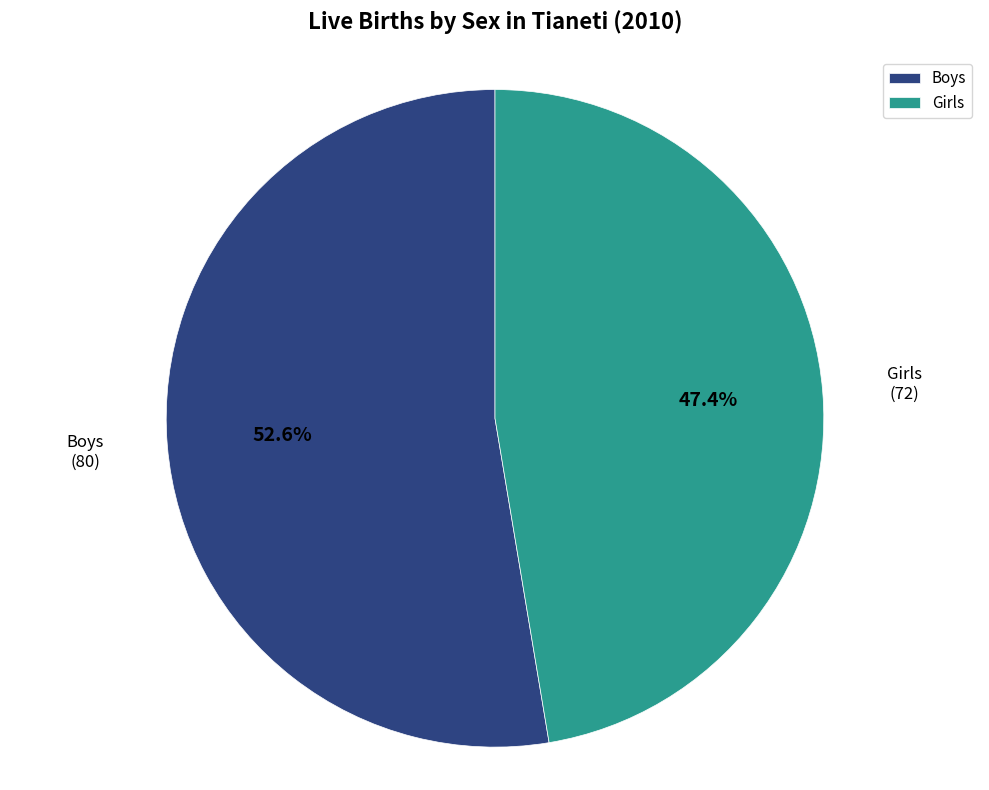

Count the number of slices in the pie.

2